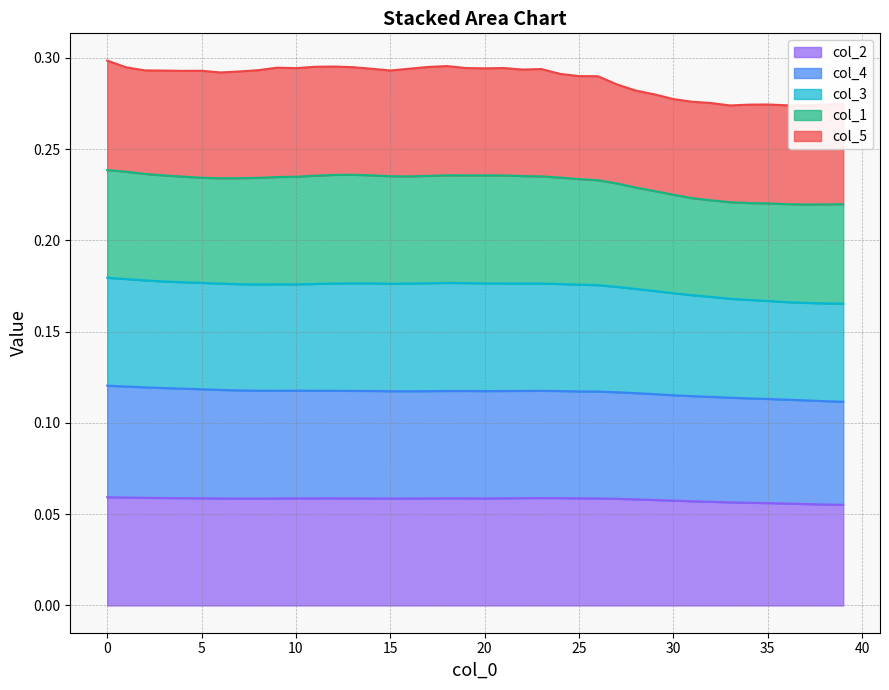

True or false: col_1 and col_2 cross at least once.

False